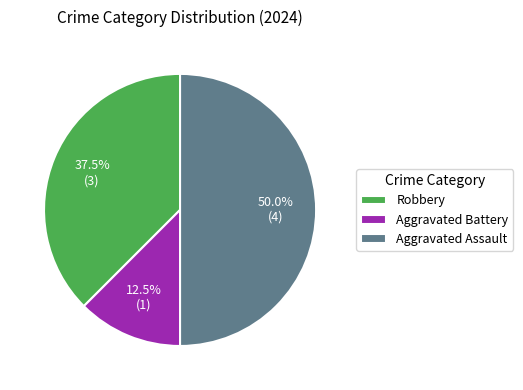

Is Robbery the majority of the pie?

No